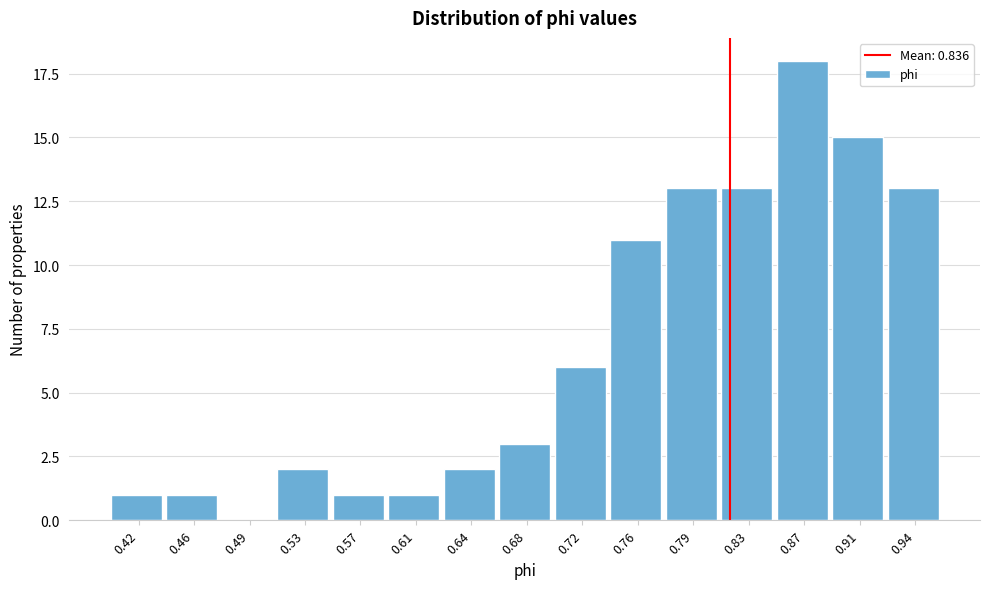

Reading right to left, extract all data points from this chart.

0.94=13	0.91=15	0.87=18	0.83=13	0.79=13	0.76=11	0.72=6	0.68=3	0.64=2	0.61=1	0.57=1	0.53=2	0.49=0	0.46=1	0.42=1